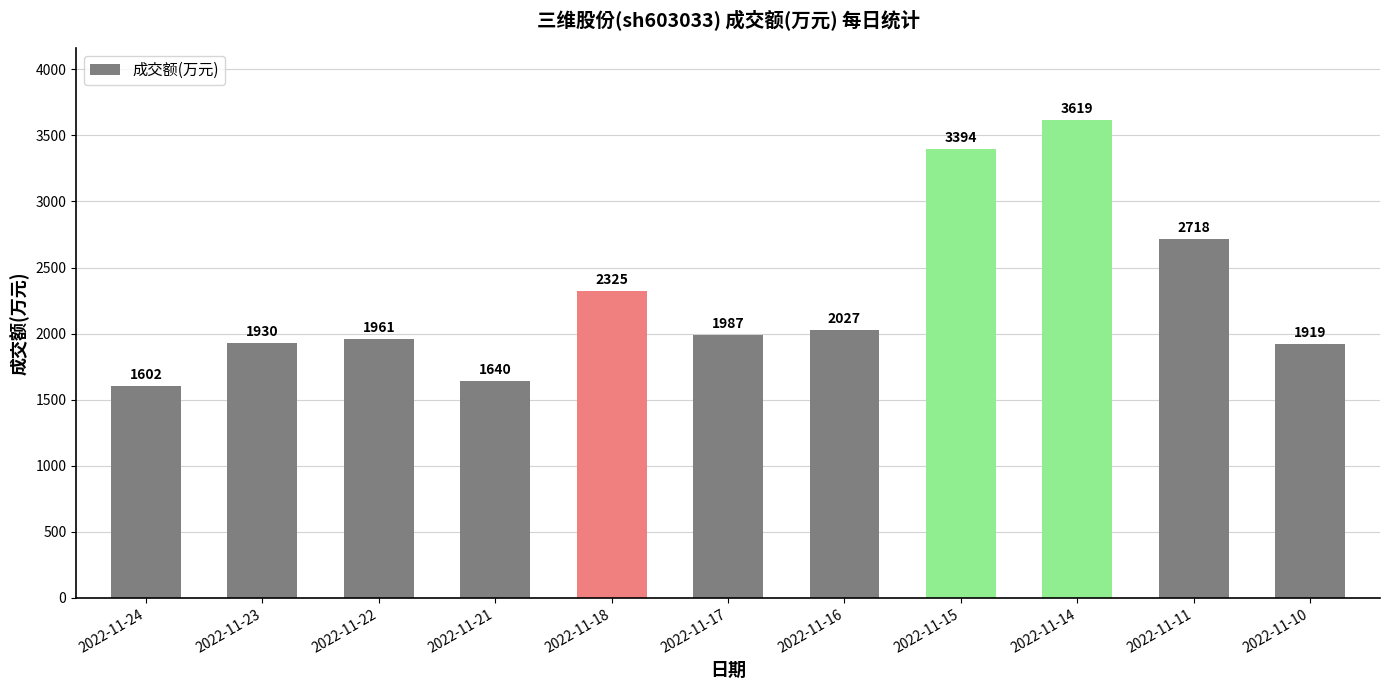

Rank the categories by value from lowest to highest.

2022-11-24, 2022-11-21, 2022-11-10, 2022-11-23, 2022-11-22, 2022-11-17, 2022-11-16, 2022-11-18, 2022-11-11, 2022-11-15, 2022-11-14